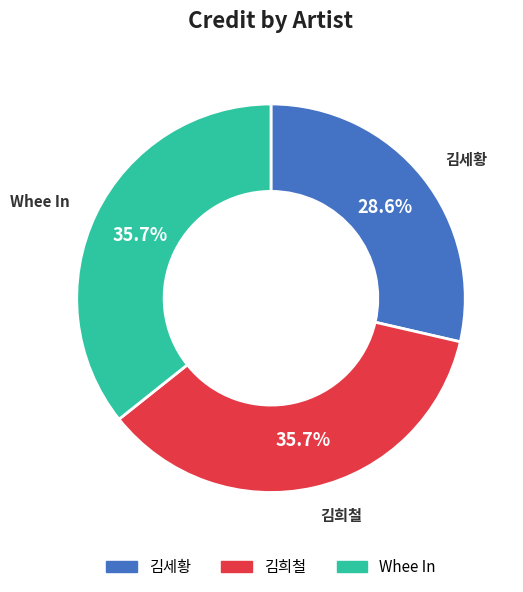

Between Whee In and 김세황, which is larger?

Whee In